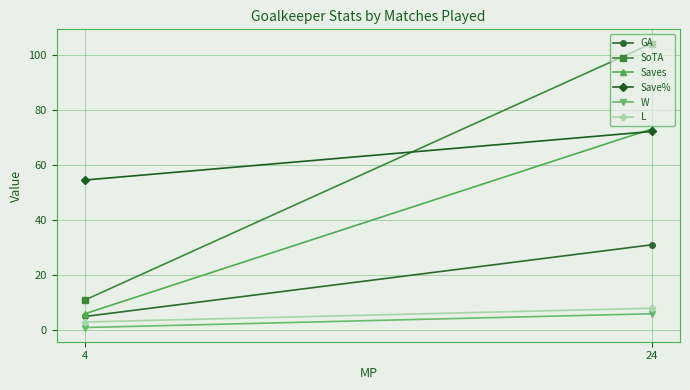

The value of GA at 24 is 31.0. True or false?

True